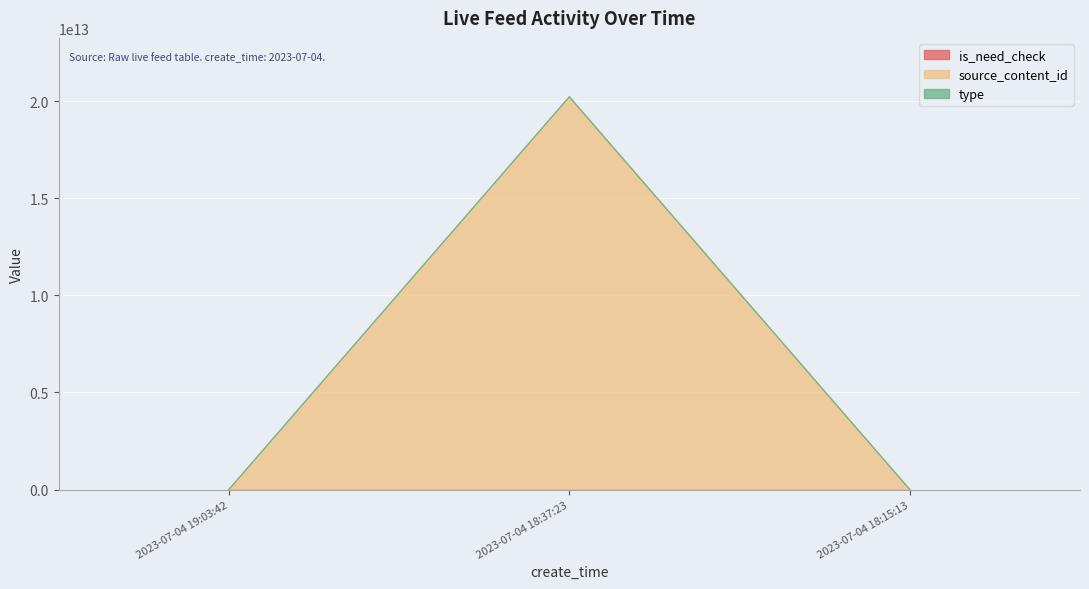

What position from the right is 2023-07-04 18:37:23?

2